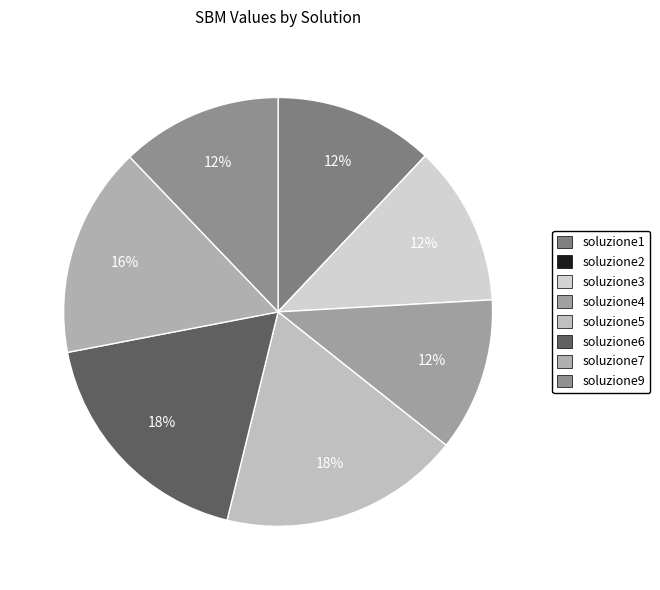

Rank the categories by value from lowest to highest.

soluzione2, soluzione4, soluzione1, soluzione3, soluzione9, soluzione7, soluzione6, soluzione5